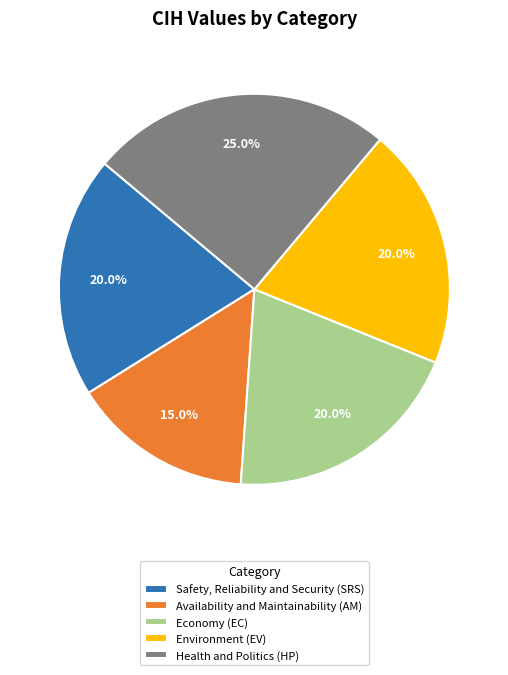

Is there any slice that represents more than half of the pie?

No